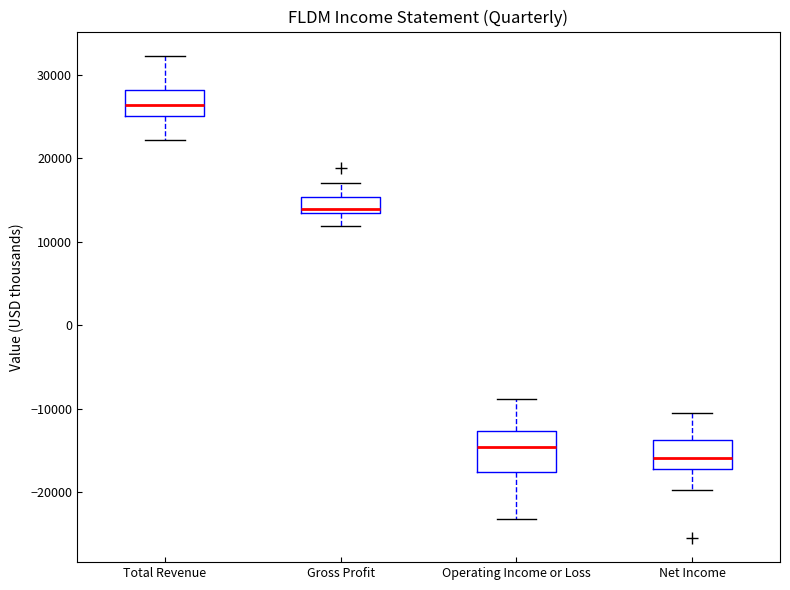

Where is the upper edge of the box for Total Revenue on the y-axis? The values are not printed on the chart, so give them approximately, as read against the axis.

28000